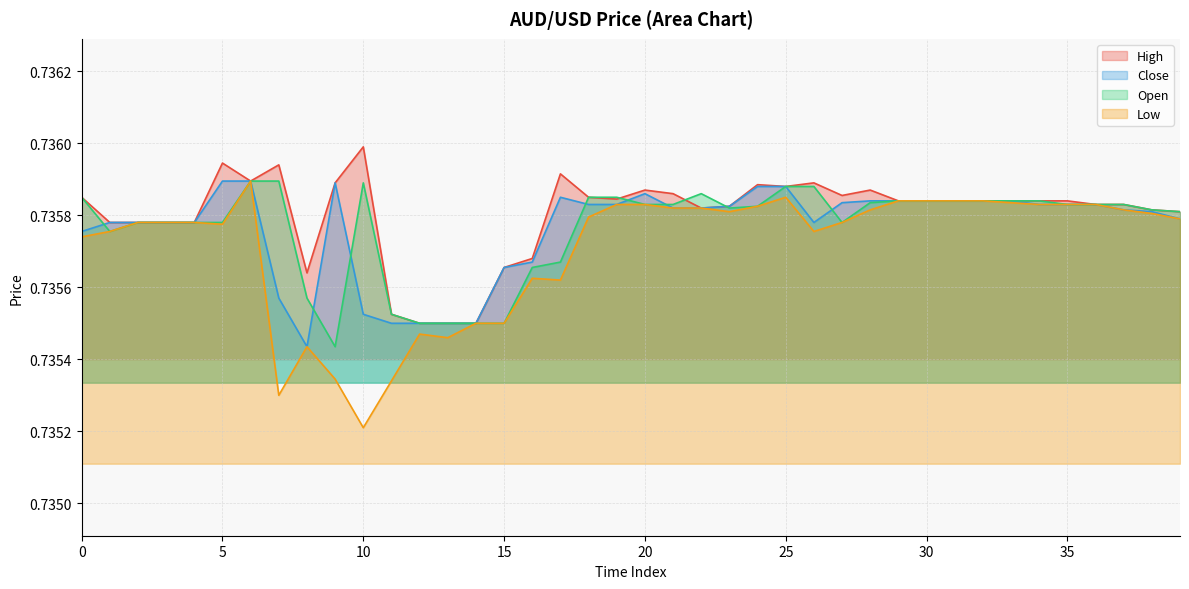

What is the total value across all series at 16?

2.9